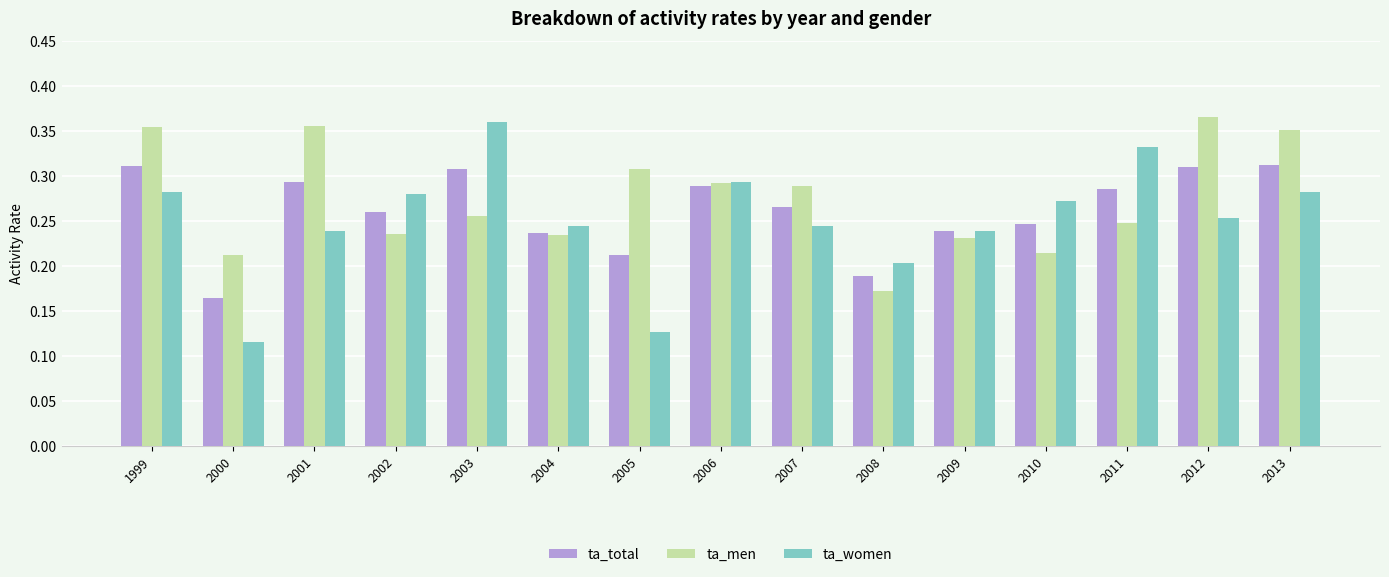

At which category does the chart reach its minimum across all series?

2000